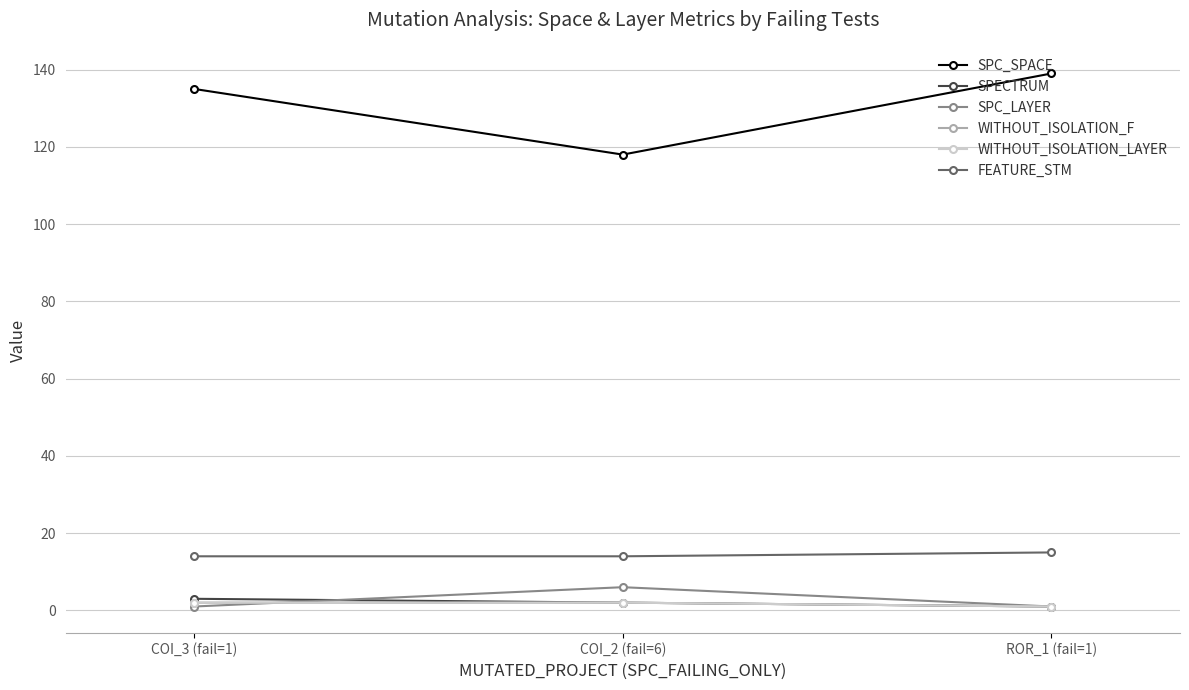

Reading right to left, extract all data points from this chart.

SPC_SPACE: 139	118	135
SPECTRUM: 1	2	3
SPC_LAYER: 1	6	1
WITHOUT_ISOLATION_F: 1	2	2
WITHOUT_ISOLATION_LAYER: 1	2	2
FEATURE_STM: 15	14	14